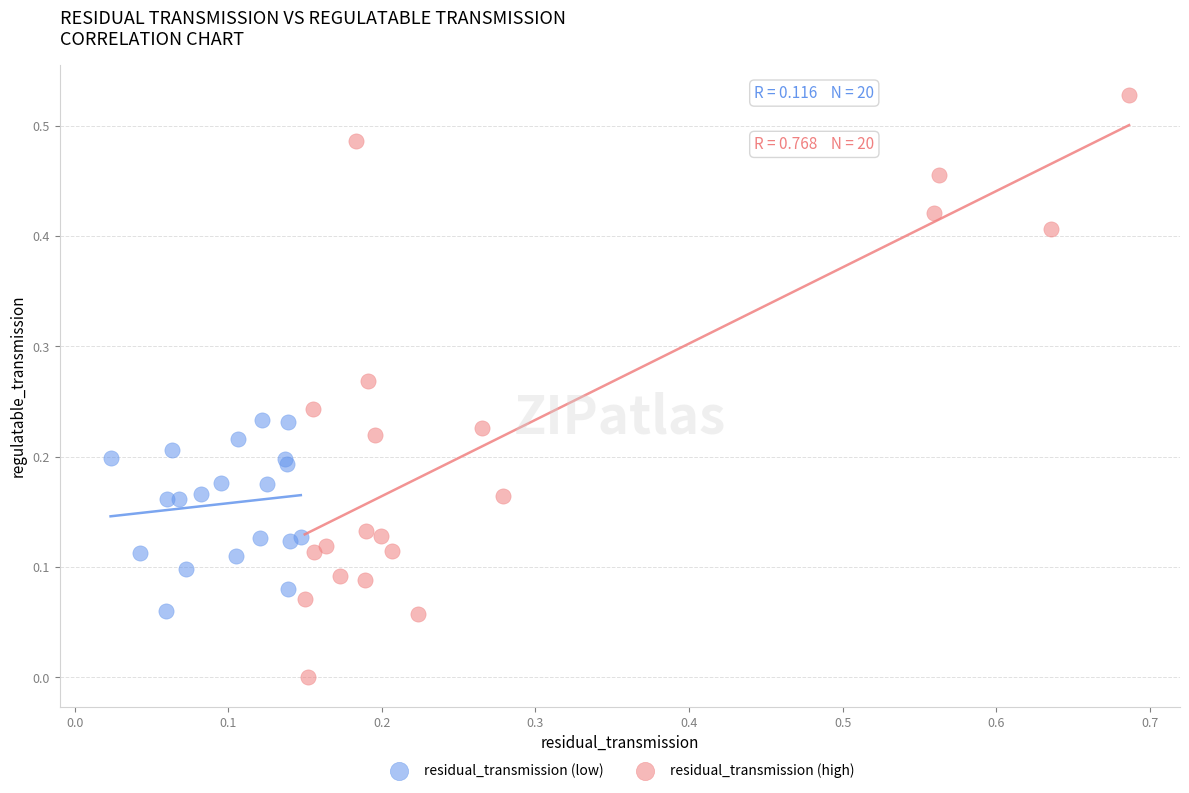

Which series has the widest spread of Y values?

residual_transmission (high)